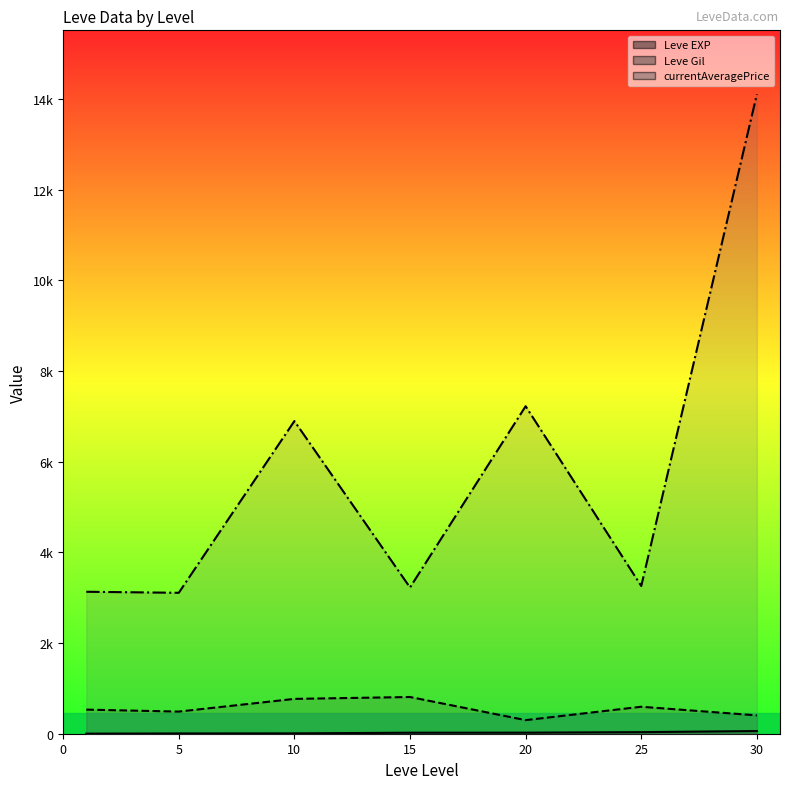

Does the chart display data point markers on the line(s)?

No